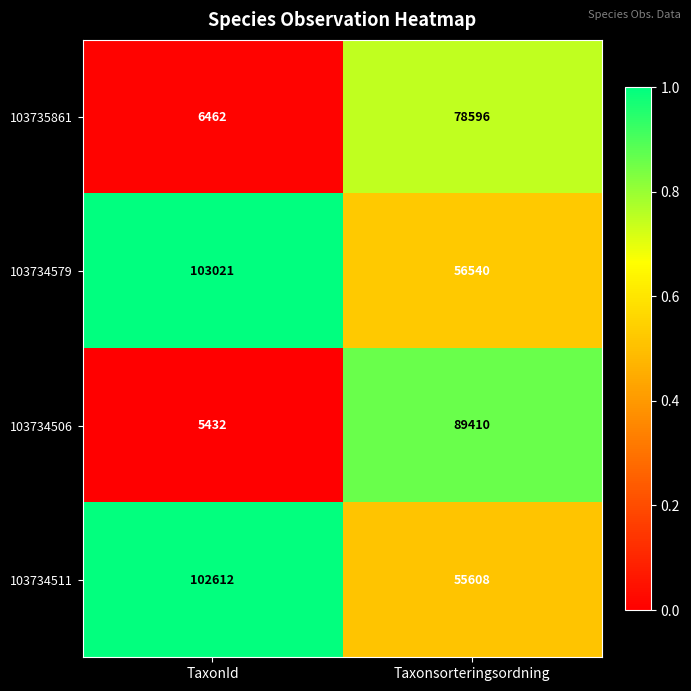

At which category does the chart reach its peak across all series?

TaxonId